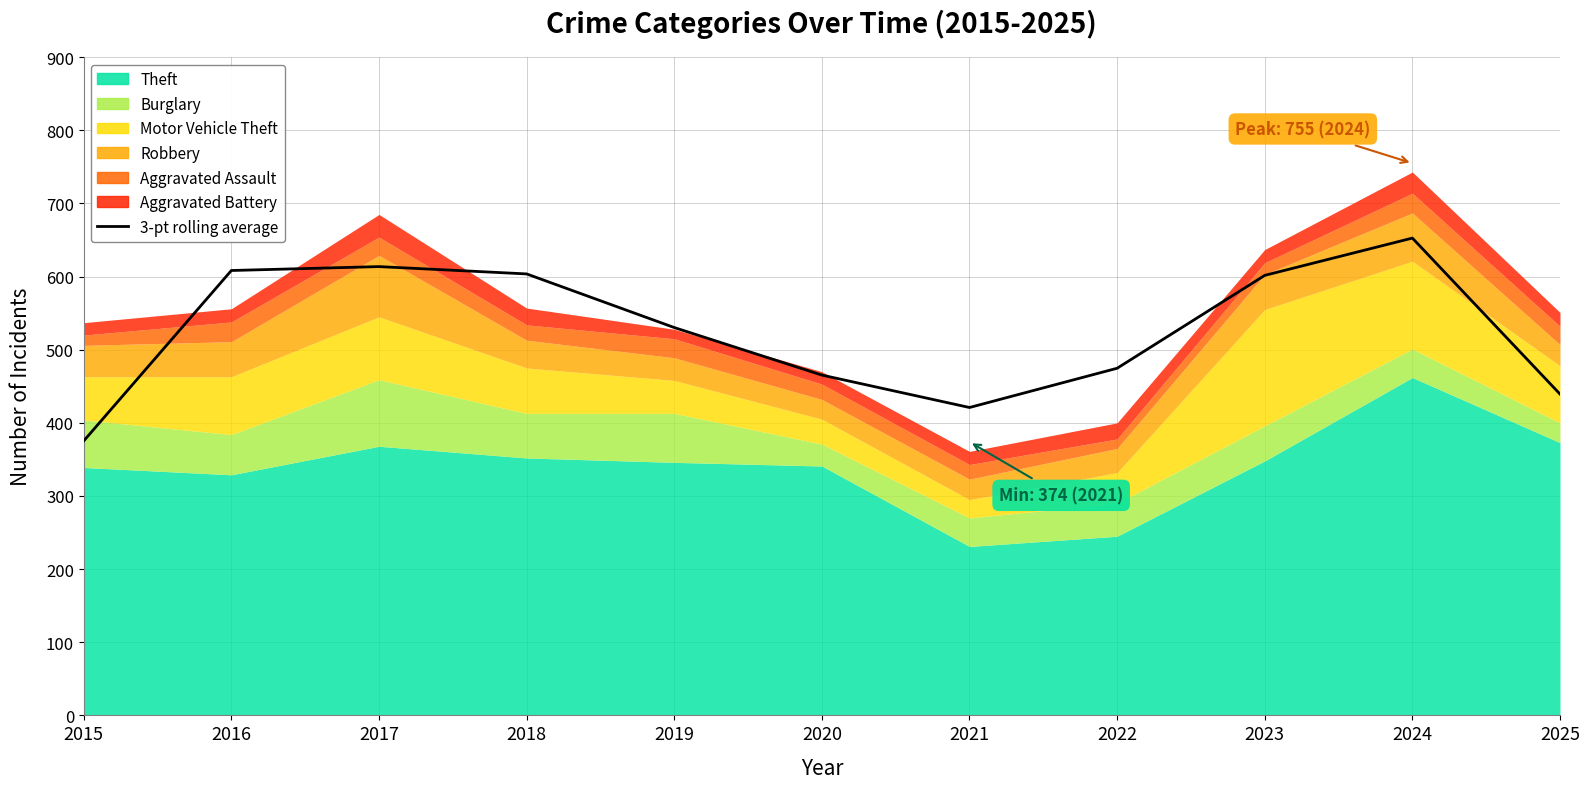

What is the difference between the values at 2021 and 2024?

231.7